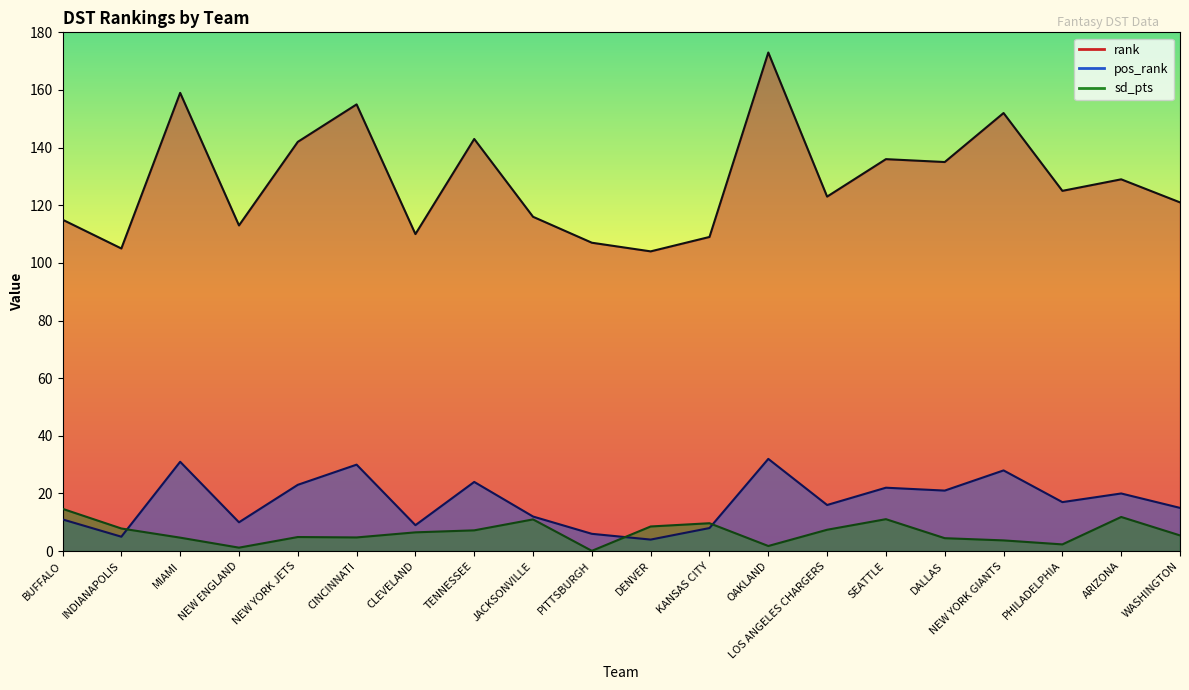

Between KANSAS CITY and PITTSBURGH, which is larger?

KANSAS CITY